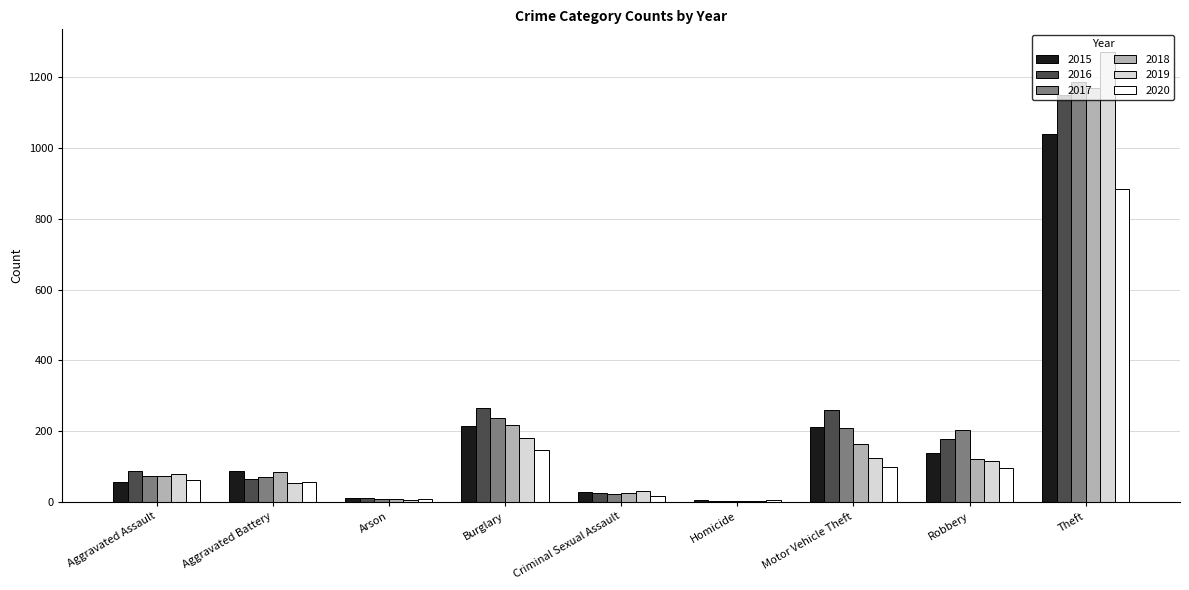

Which series changed the most between Aggravated Battery and Motor Vehicle Theft?

2016